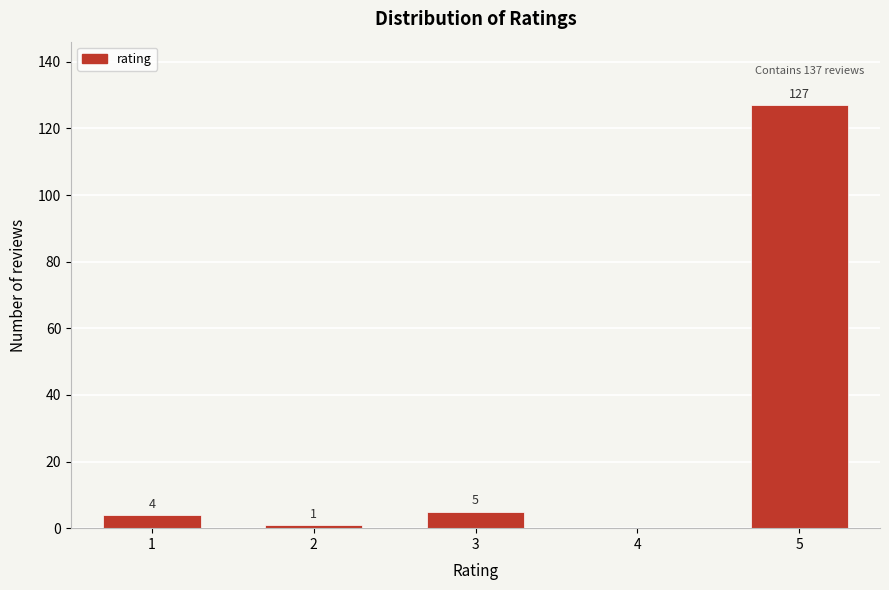

Reading right to left, extract all data points from this chart.

5=127	4=0	3=5	2=1	1=4